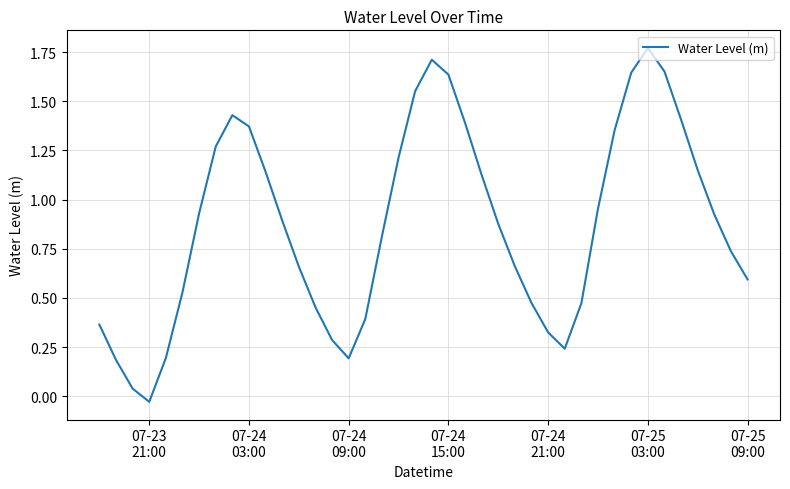

What is the value of the 18th point from the left?

0.8